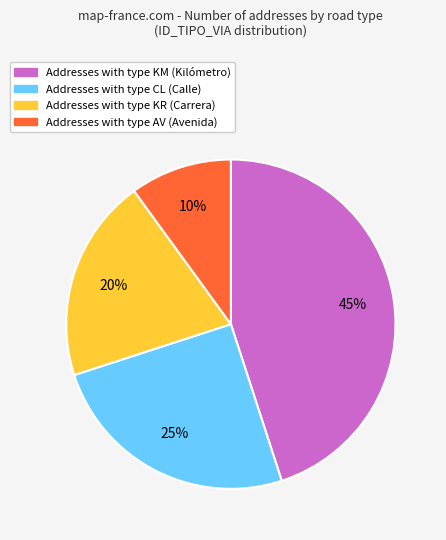

To the nearest percent, what is the difference between the largest and smallest slice percentages?

35%